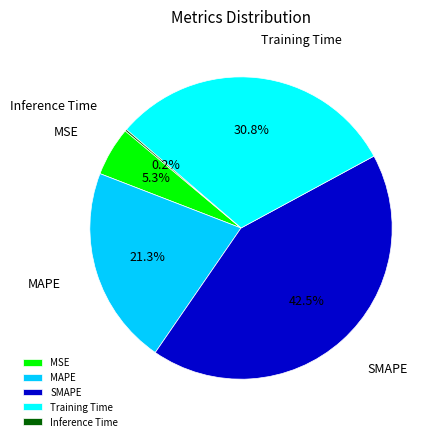

What percentage is the MAPE slice, to the nearest percent?

21%